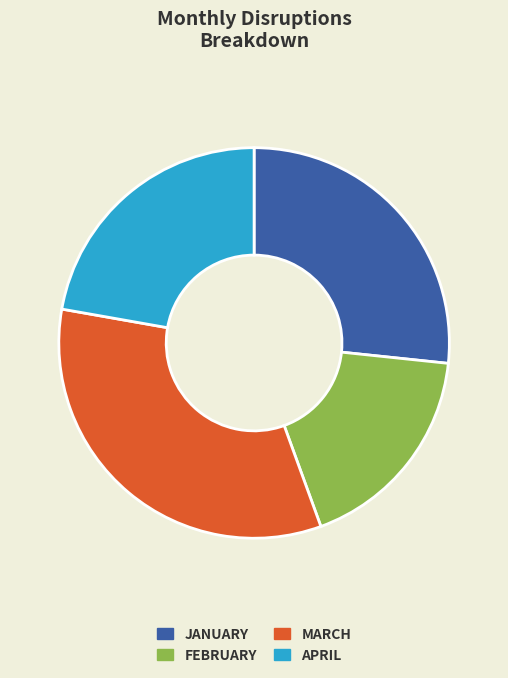

Is there any slice that represents more than half of the pie?

No